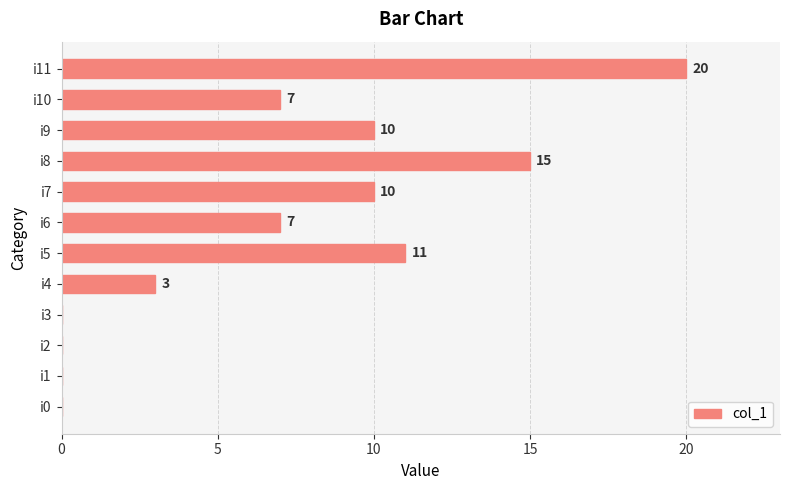

Reading bottom to top, extract all data points from this chart.

i0=0	i1=0	i2=0	i3=0	i4=3	i5=11	i6=7	i7=10	i8=15	i9=10	i10=7	i11=20